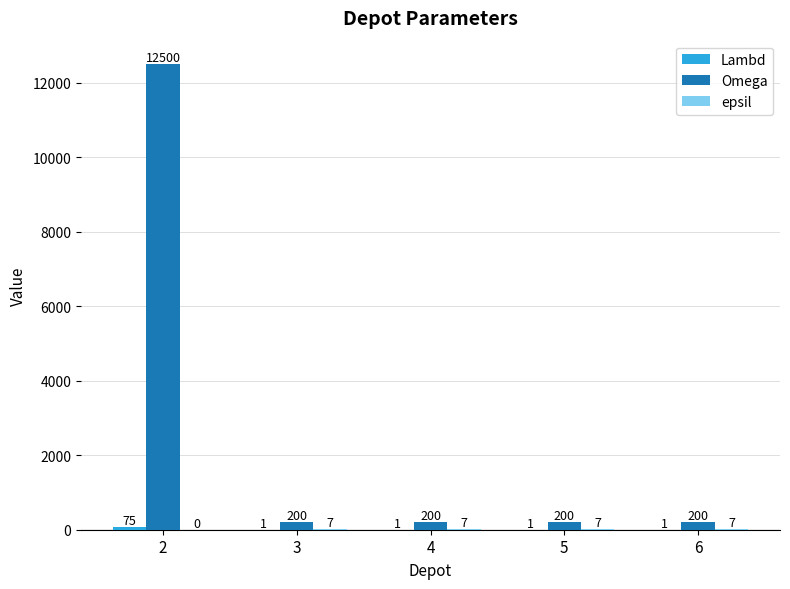

What is the total value across all series at 2?

12575